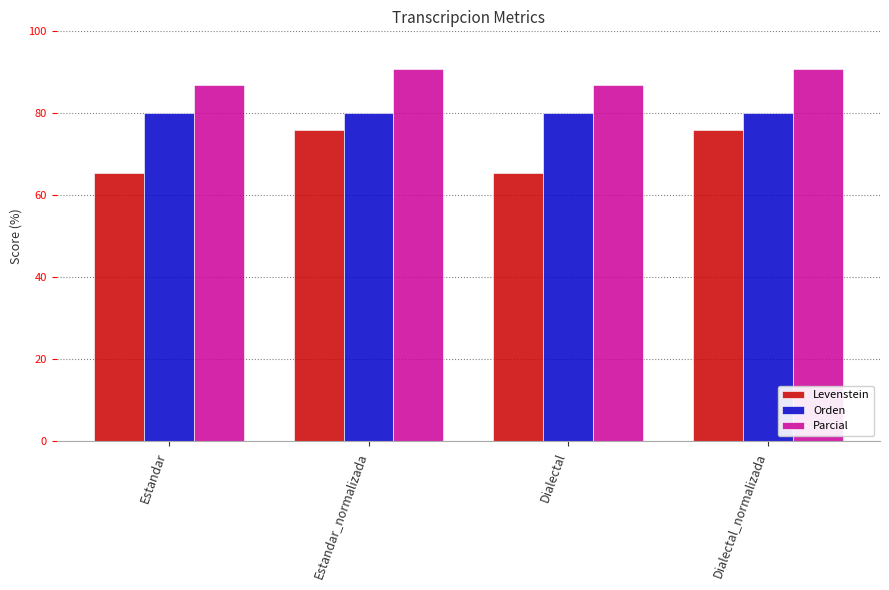

Is it true that Orden equals 80.0 at Dialectal_normalizada?

True